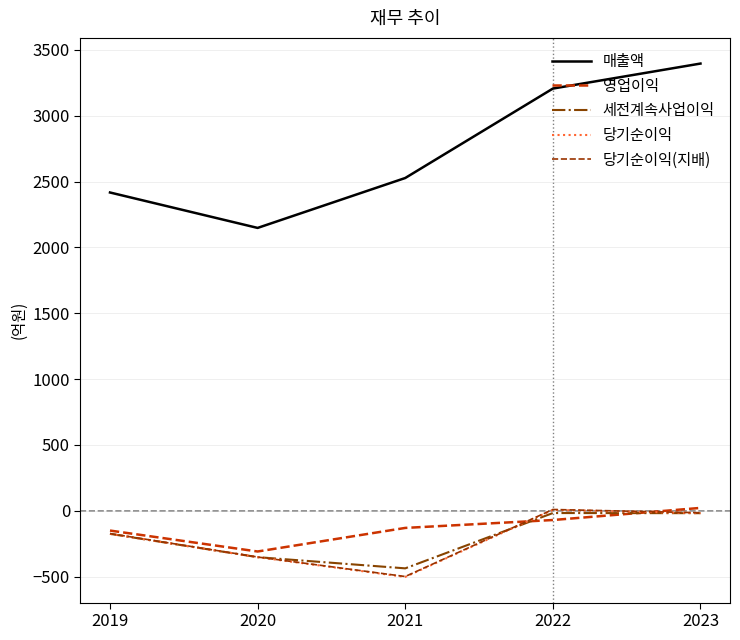

What is the total value across all series at 2021?

959